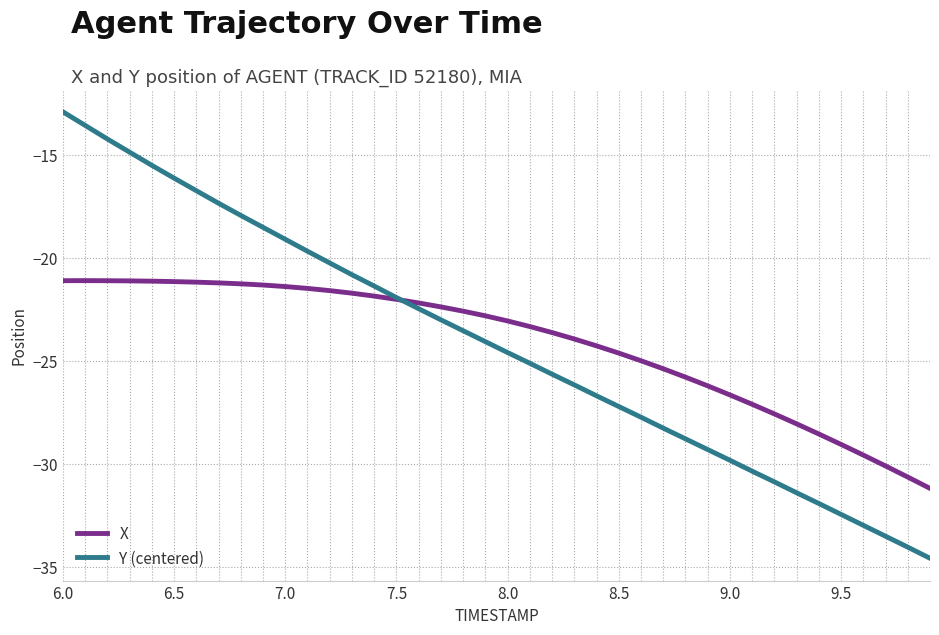

True or false: X and Y (centered) cross at least once.

True